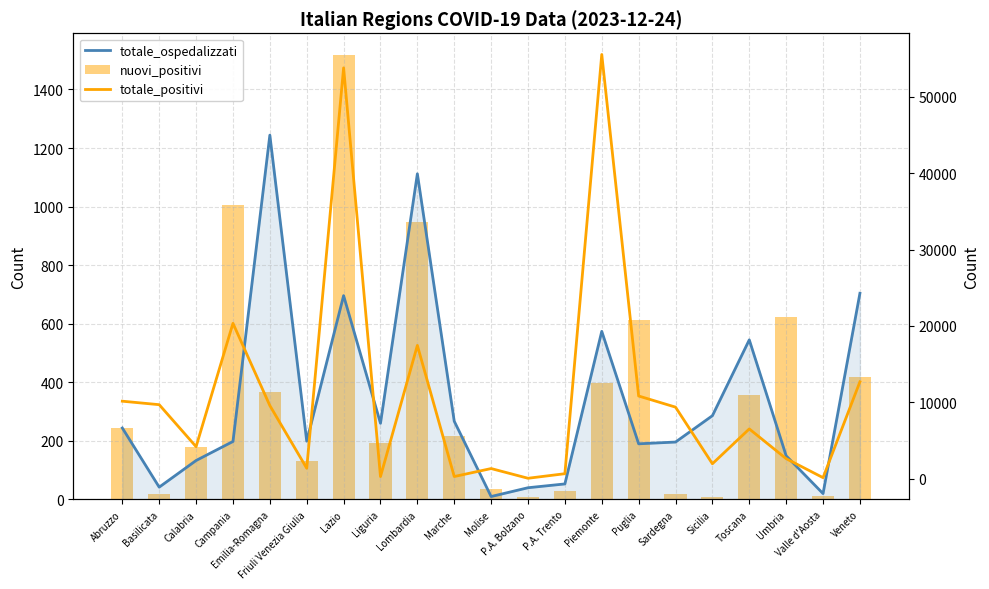

Reading left to right, list all the values displayed in this chart.

totale_ospedalizzati: 244	42	133	198	1244	199	696	260	1112	267	10	40	53	574	190	196	286	545	149	20	704
nuovi_positivi: 244	19	178	1005	368	132	1516	193	946	216	35	10	29	397	613	20	9	357	622	13	419
totale_positivi: 10137	9680	4177	20341	9564	1351	53809	260	17446	267	1312	40	637	55565	10818	9359	1939	6503	2608	118	12677